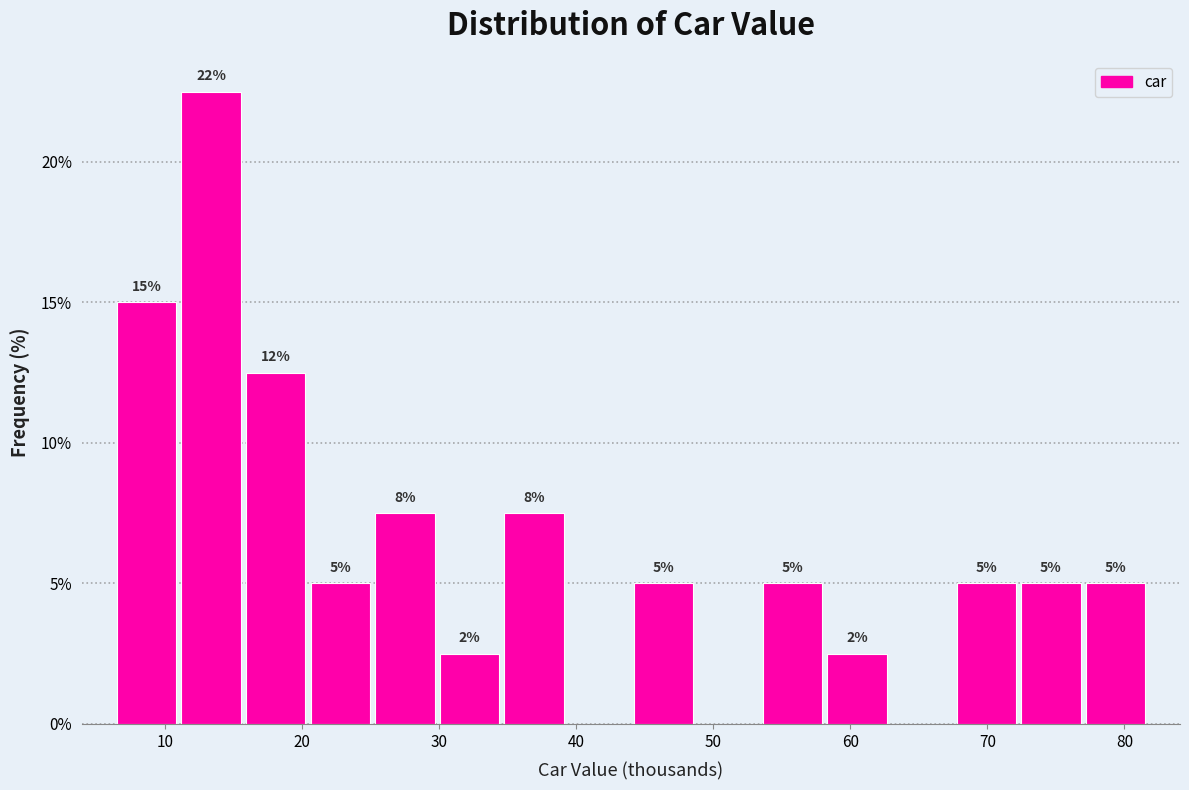

Which range on the x-axis has the tallest bar?

11 to 16